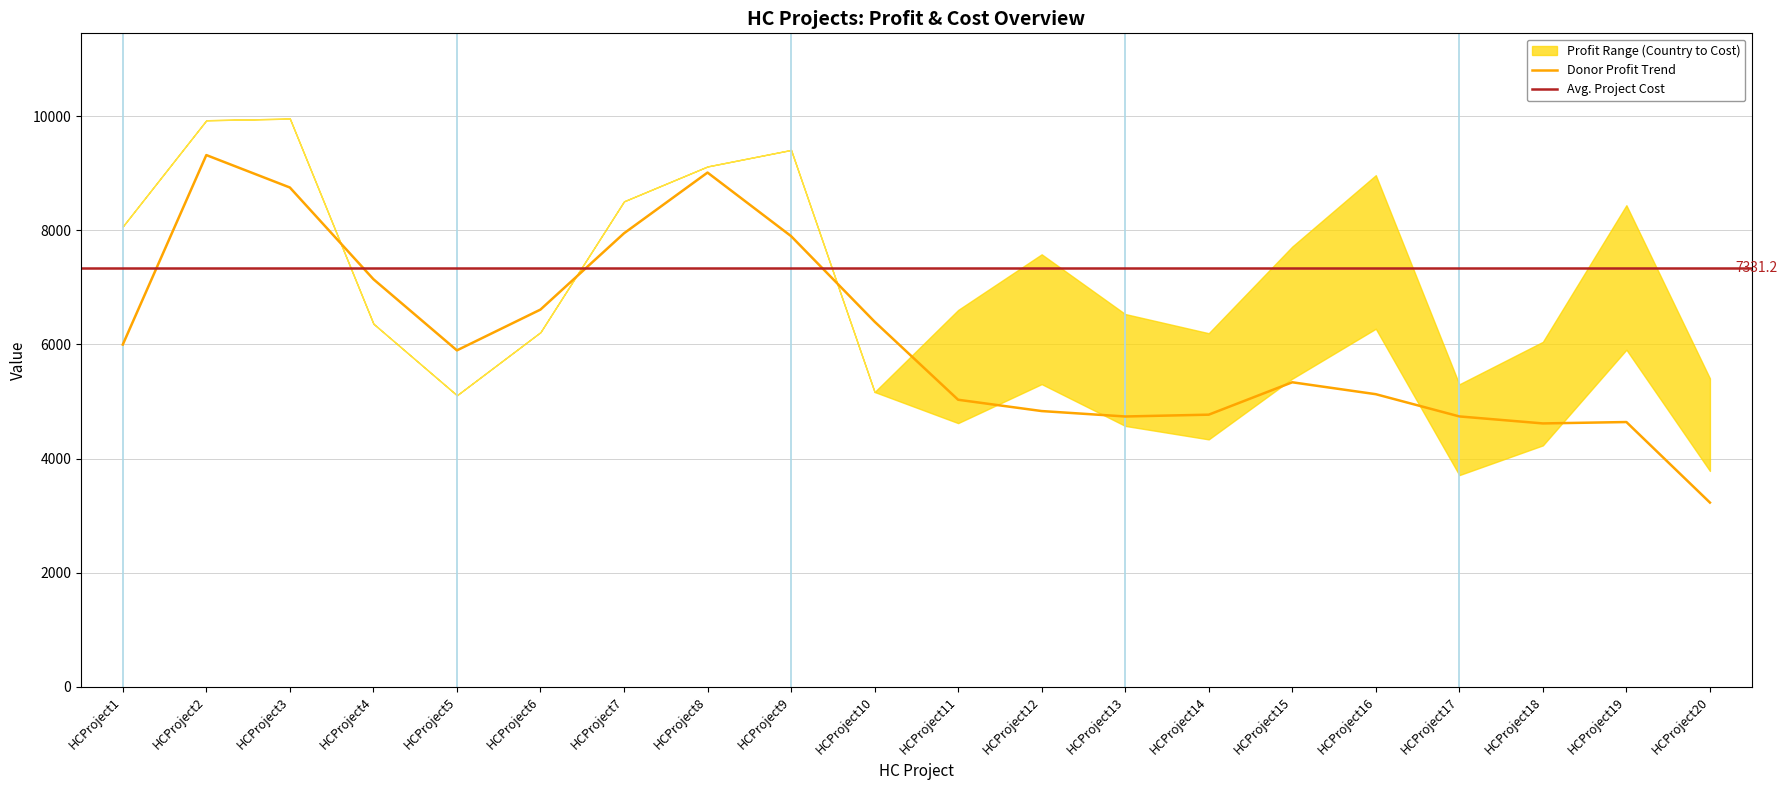

Is the value of DonorProfit at HCProject7 greater than the value of CountryProfit at HCProject7?

No